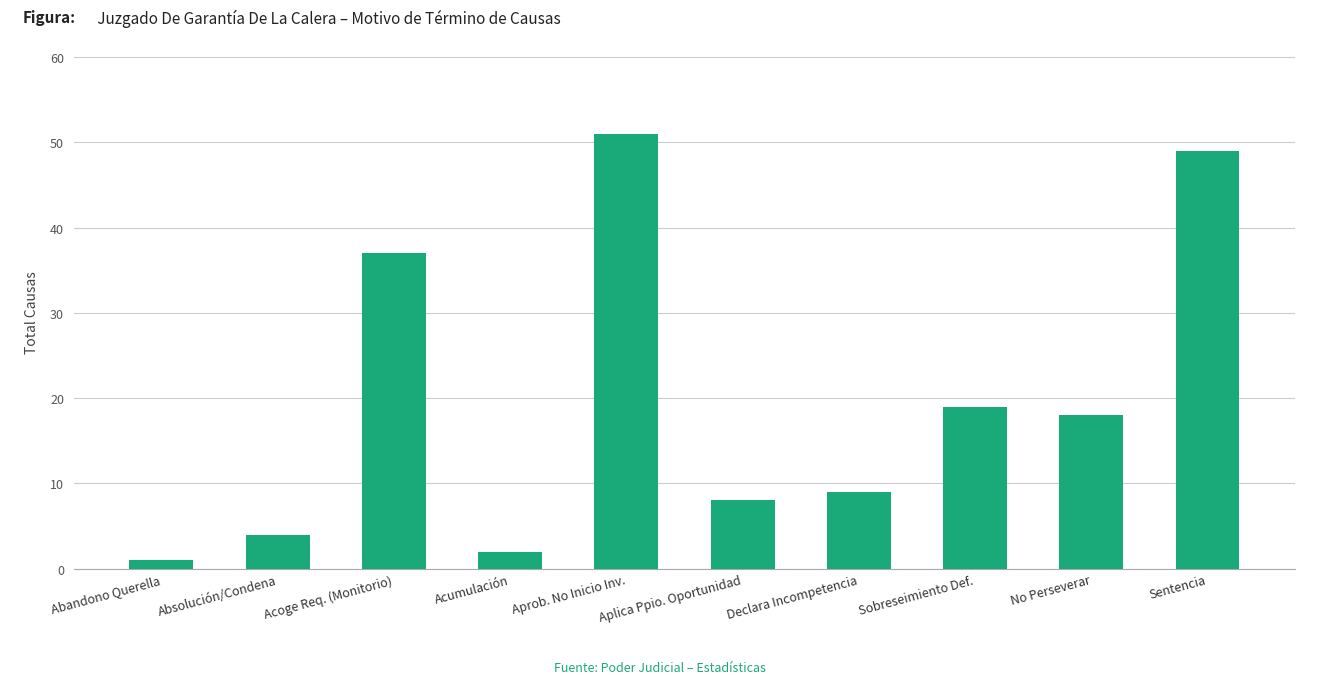

List the labels in order of value, smallest first.

Abandono Querella, Acumulación, Absolución/Condena, Aplica Ppio. Oportunidad, Declara Incompetencia, No Perseverar, Sobreseimiento Def., Acoge Req. (Monitorio), Sentencia, Aprob. No Inicio Inv.